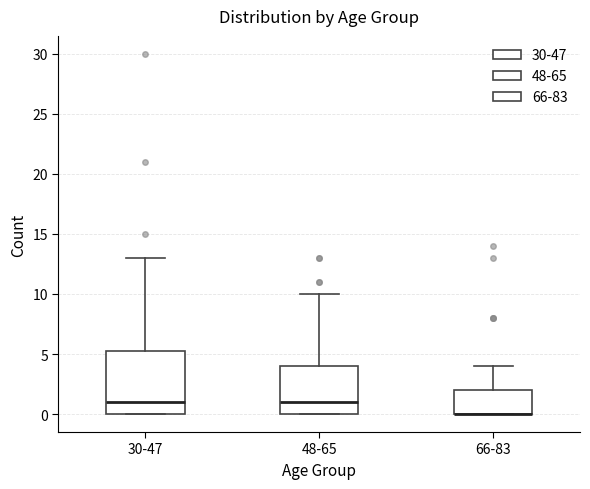

Which box is the tallest, from its lower edge to its upper edge?

30-47